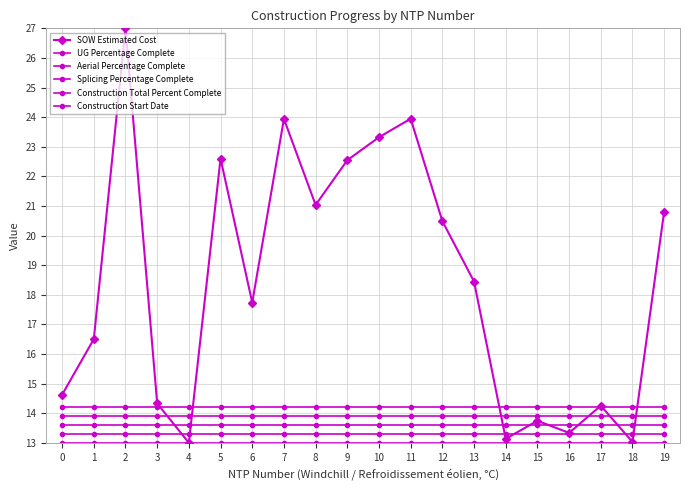

What is the greatest value displayed?

27.0